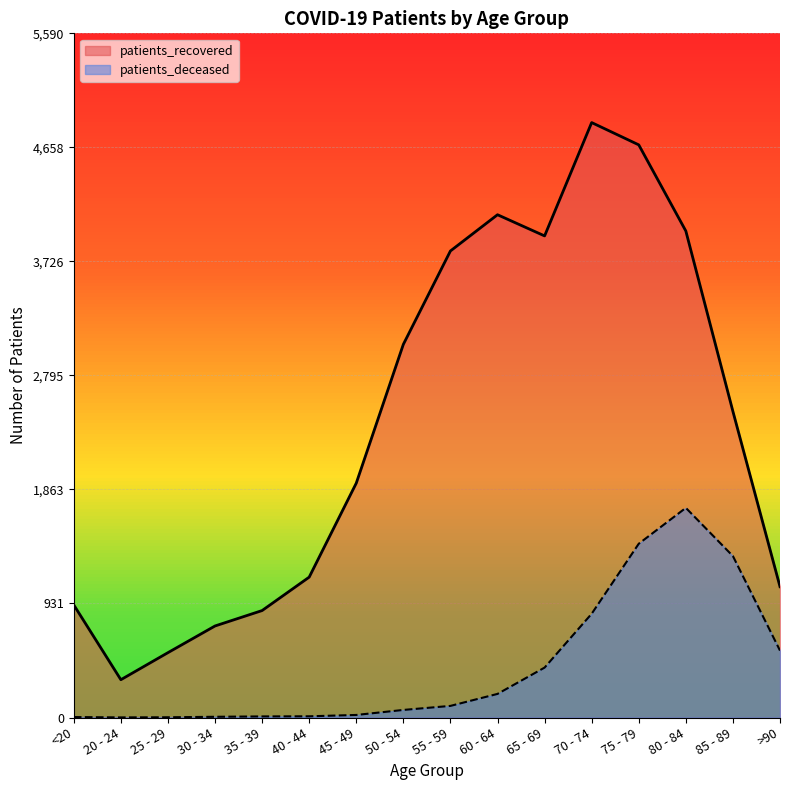

At which category does patients_recovered reach its first local valley?

20 - 24